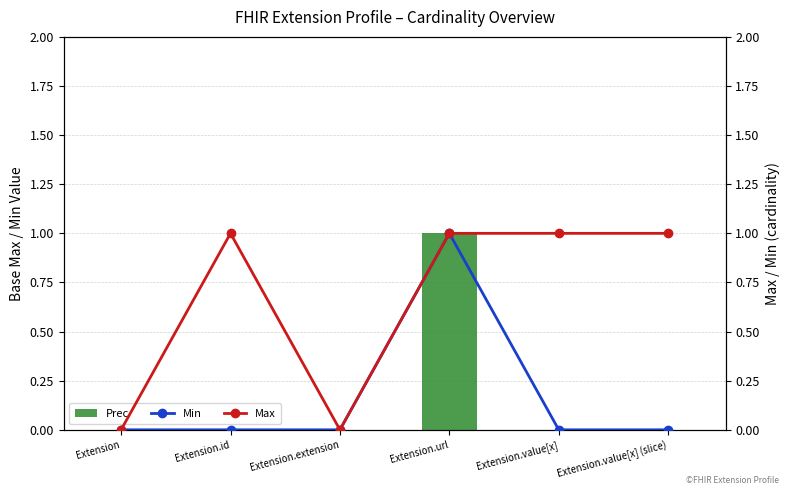

What is the average value of the Max series?

1